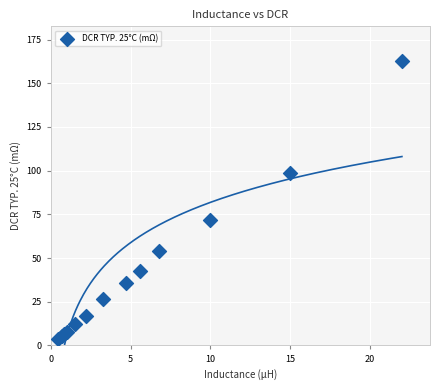

What Y value in the scatter plot is closest to 83?

71.9